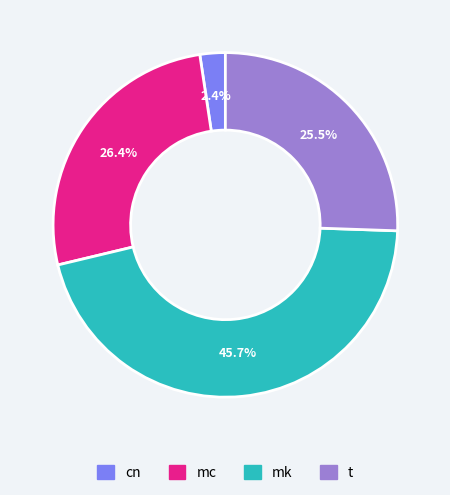

Does any single category account for the majority?

No